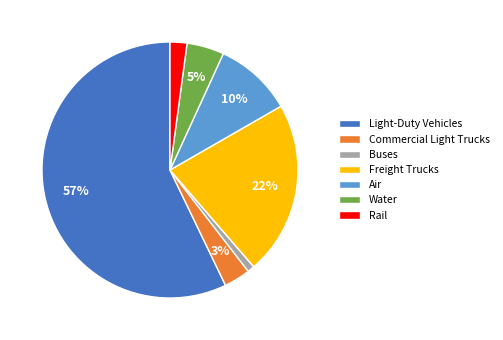

Does any single category account for the majority?

Yes